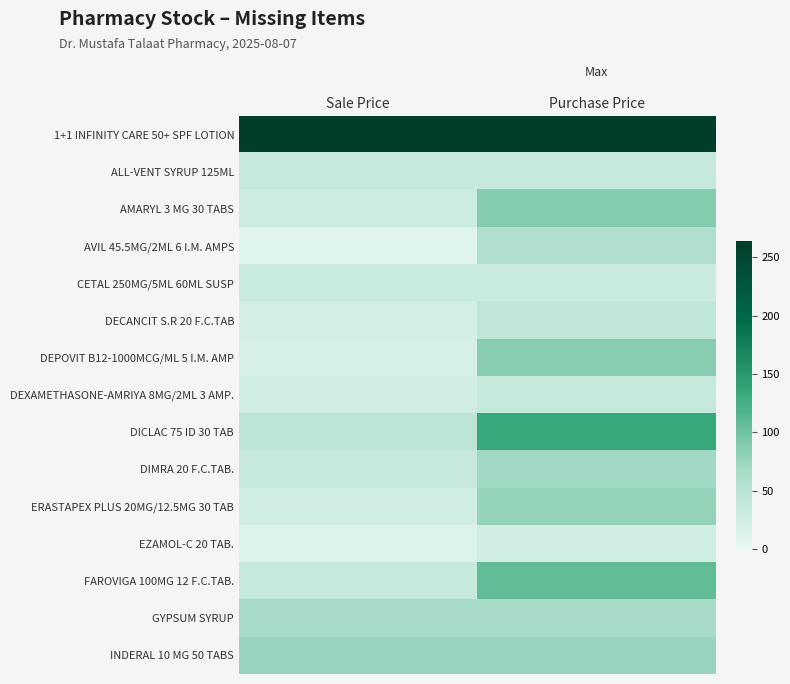

At which category is the sum across all series the highest?

Purchase Price